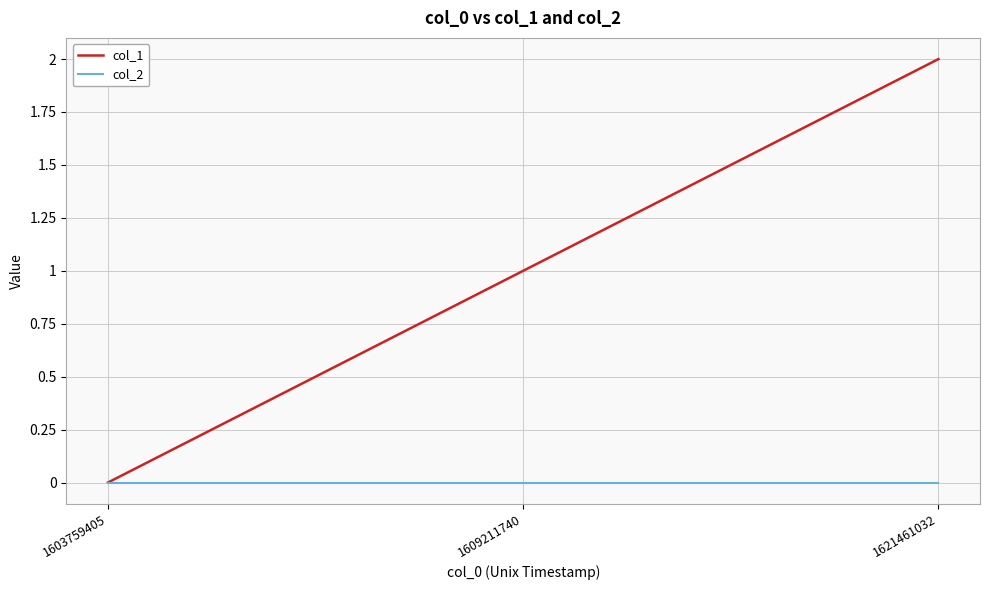

The value of col_1 at 1609211740 is 2. True or false?

False